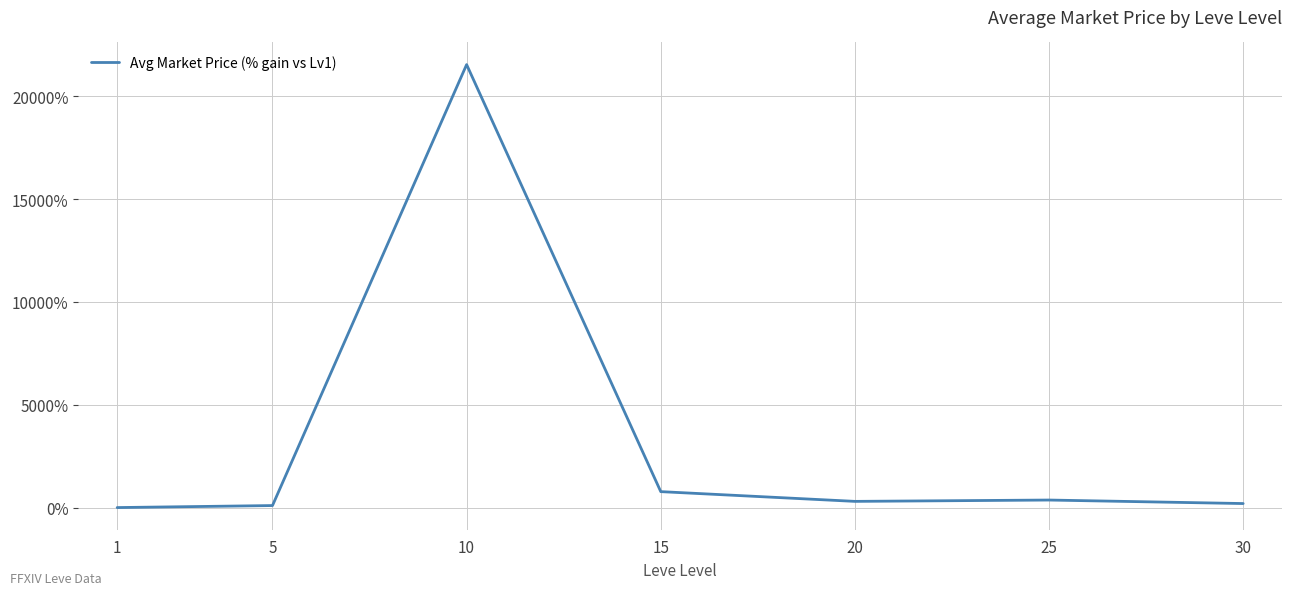

What is the difference between the maximum and second lowest values?

21440.1